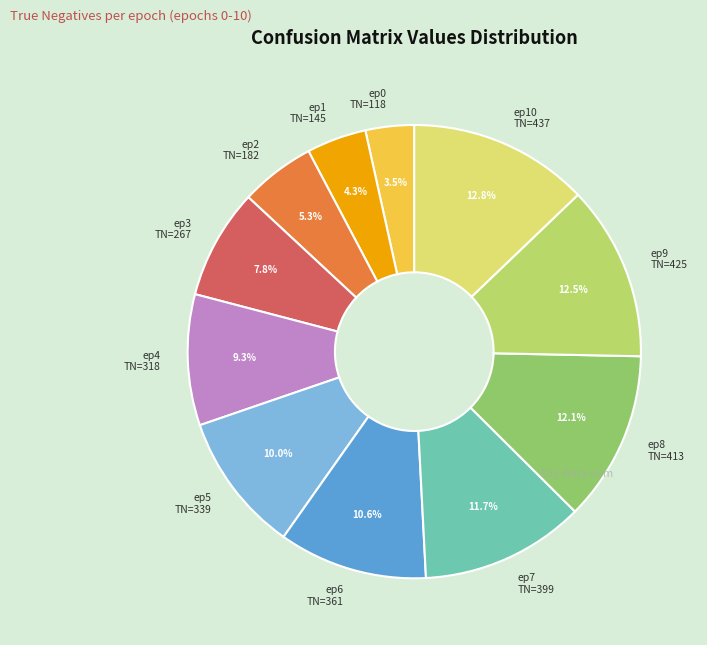

Which category has the smallest portion of the pie?

ep0 TN=118